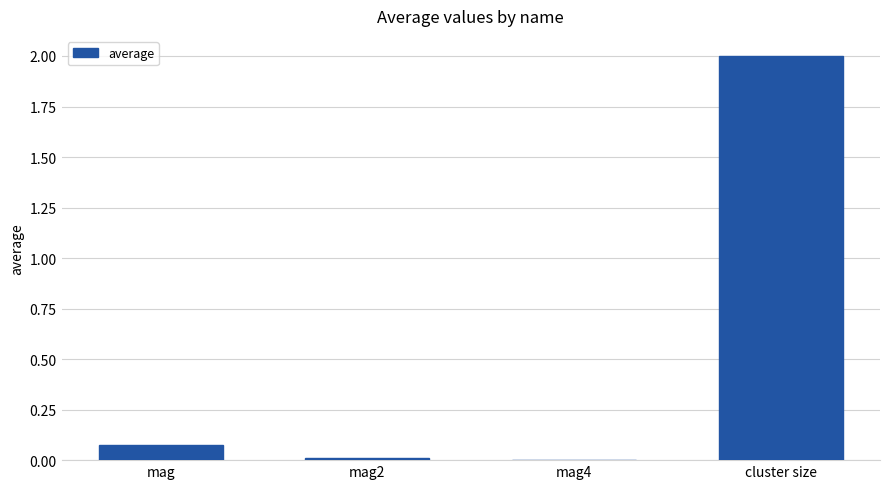

What is the maximum value shown in the chart?

2.0